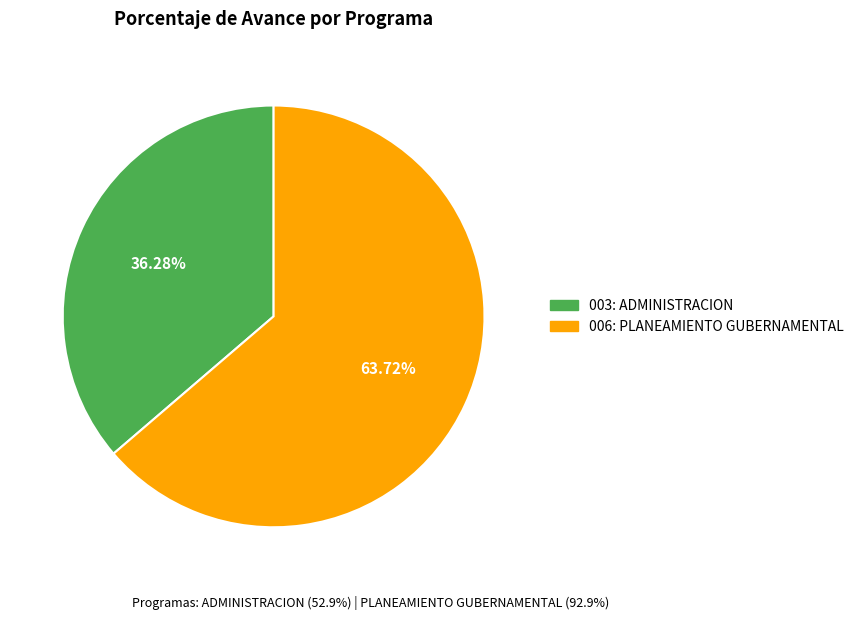

To the nearest percent, what is the difference between the largest and smallest slice percentages?

27%